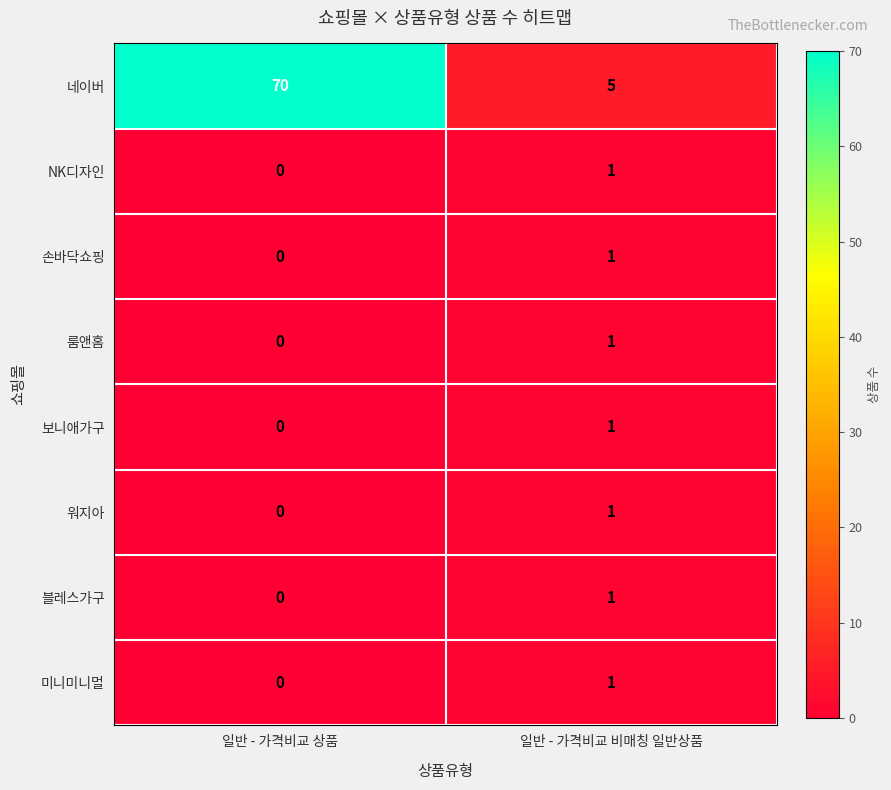

At how many categories does at least one series exceed 60?

1